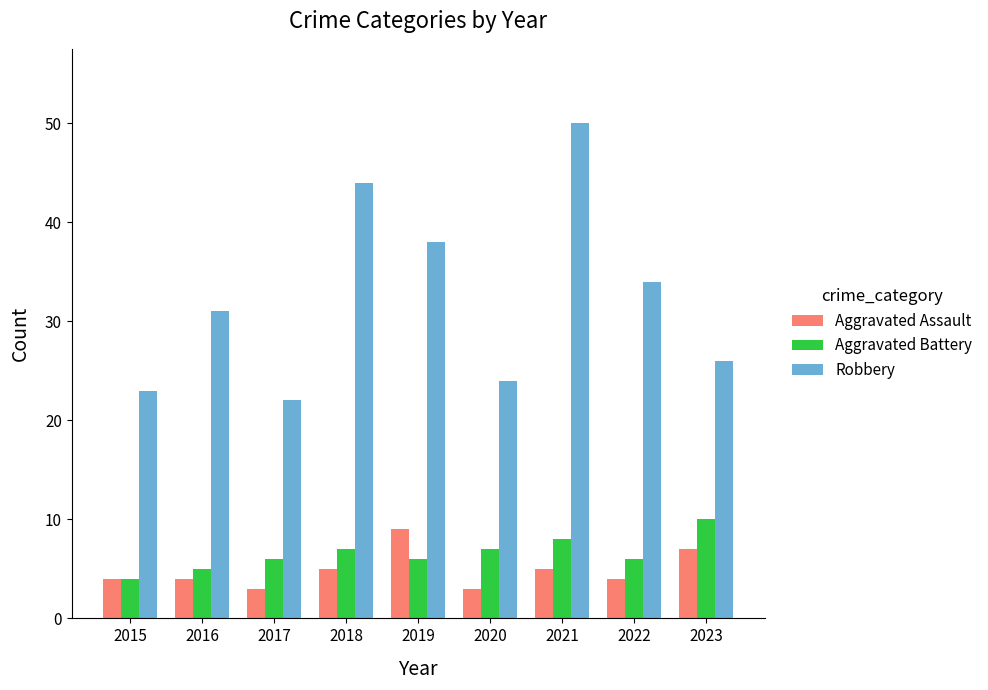

What is the sum of the Aggravated Assault values at 2015 and 2020?

7